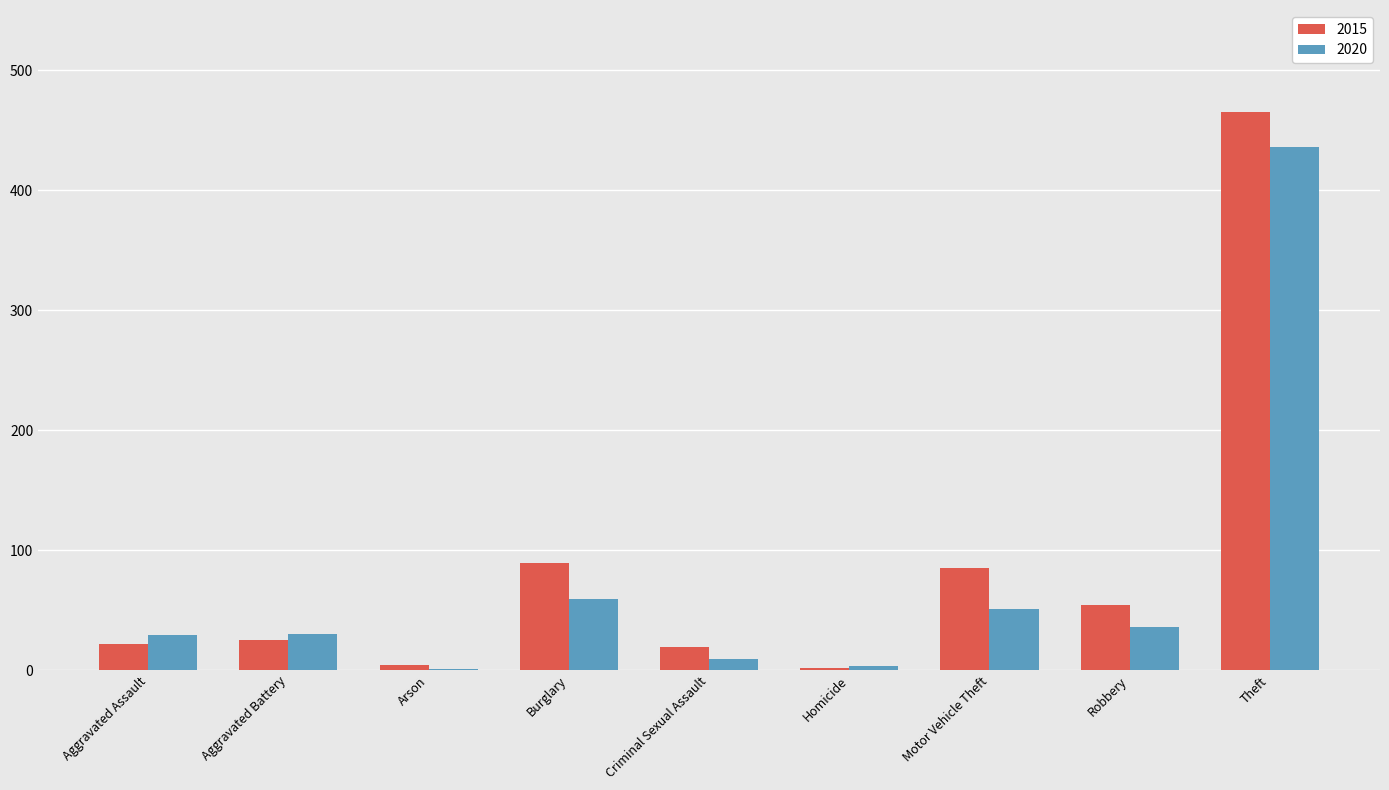

The value of 2020 at Homicide is 3. True or false?

True